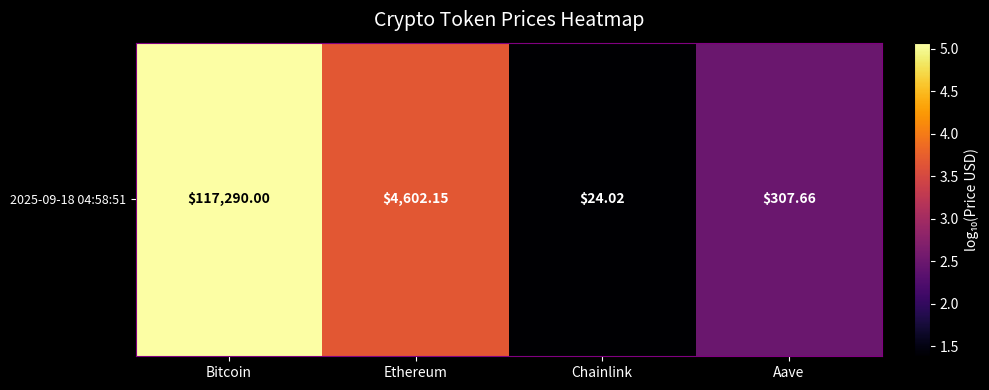

List the labels in order of value, largest first.

Bitcoin, Ethereum, Aave, Chainlink